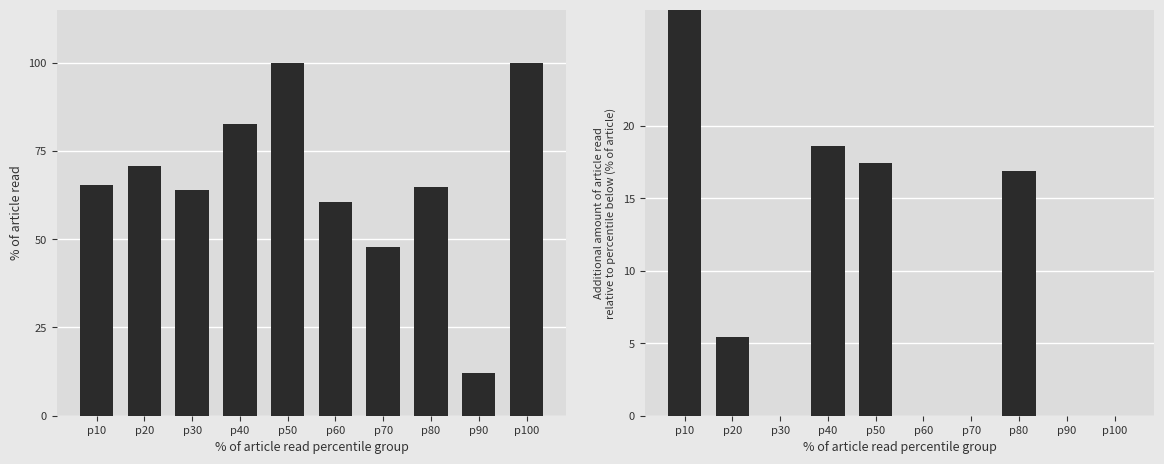

How many bars are there in total?

20